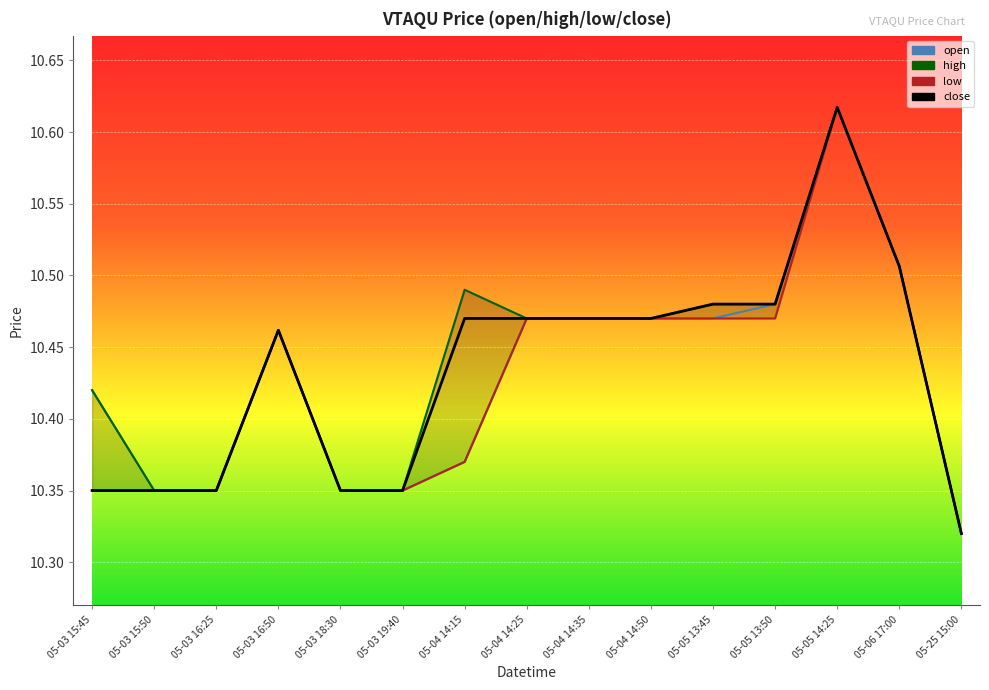

What is the difference between the maximum and minimum values in the high series?

0.3